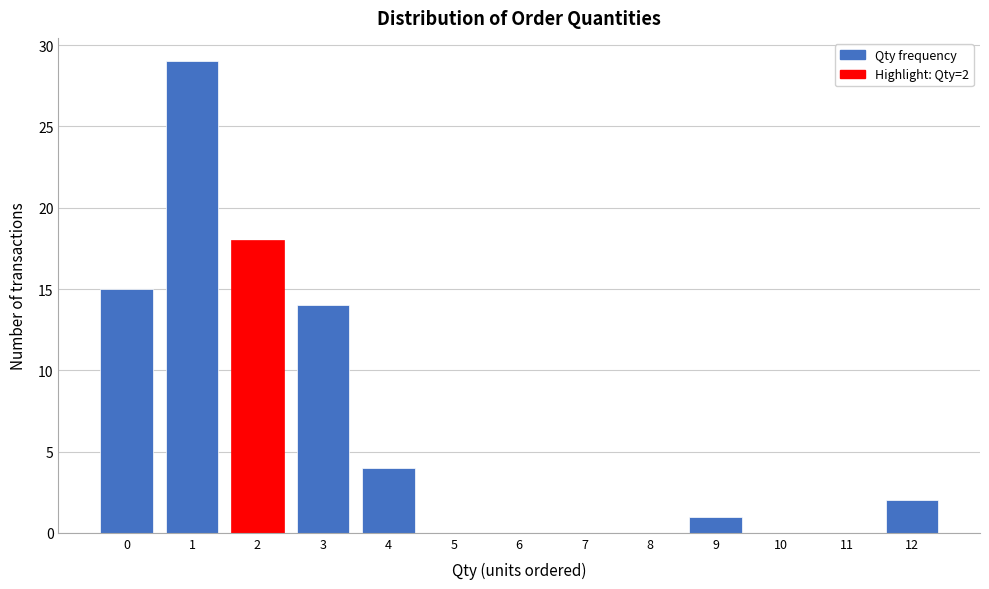

Reading left to right, extract all data points from this chart.

0=15	1=29	2=18	3=14	4=4	5=0	6=0	7=0	8=0	9=1	10=0	11=0	12=2